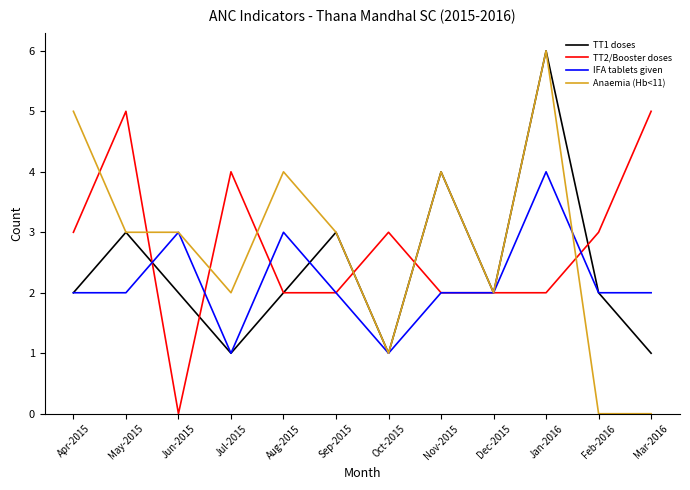

Which series has the largest range (max minus min)?

Anaemia (Hb<11)